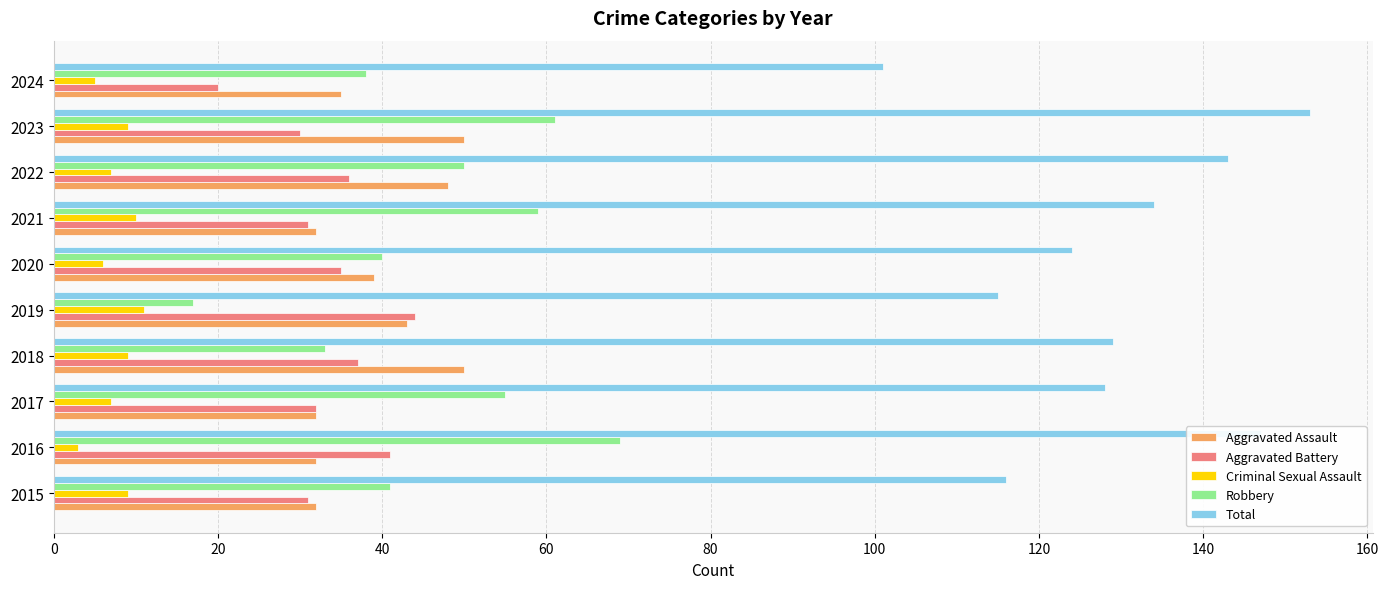

At 2023, list the series in order from smallest to largest.

Criminal Sexual Assault, Aggravated Battery, Aggravated Assault, Robbery, Total